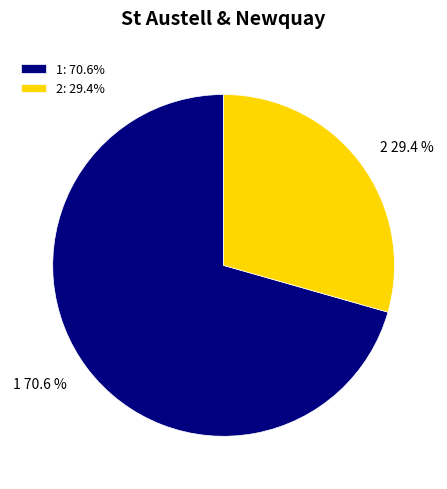

Count the number of slices in the pie.

2